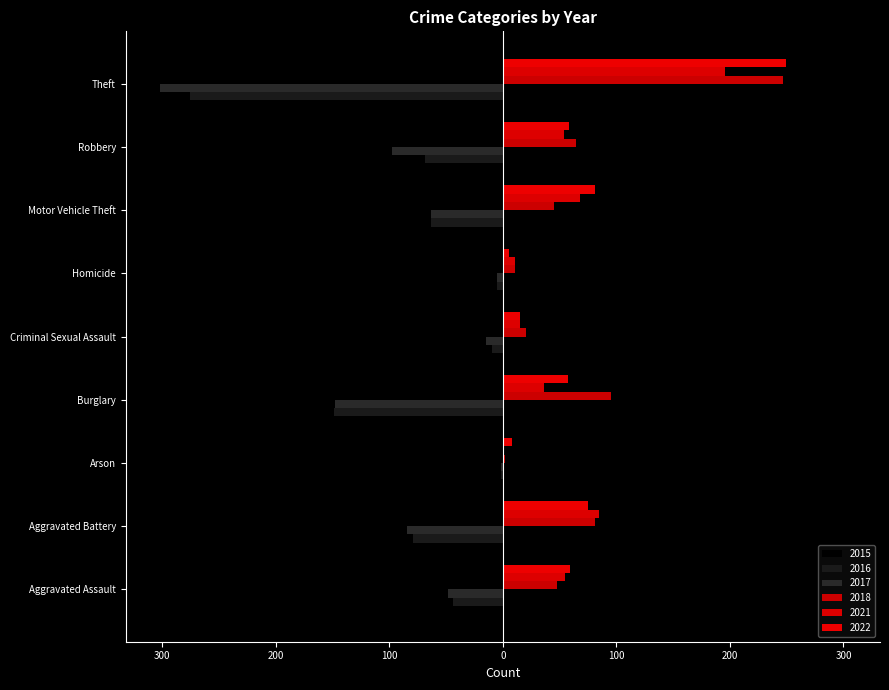

What is the difference between the maximum and minimum values in the 2015 series?

232